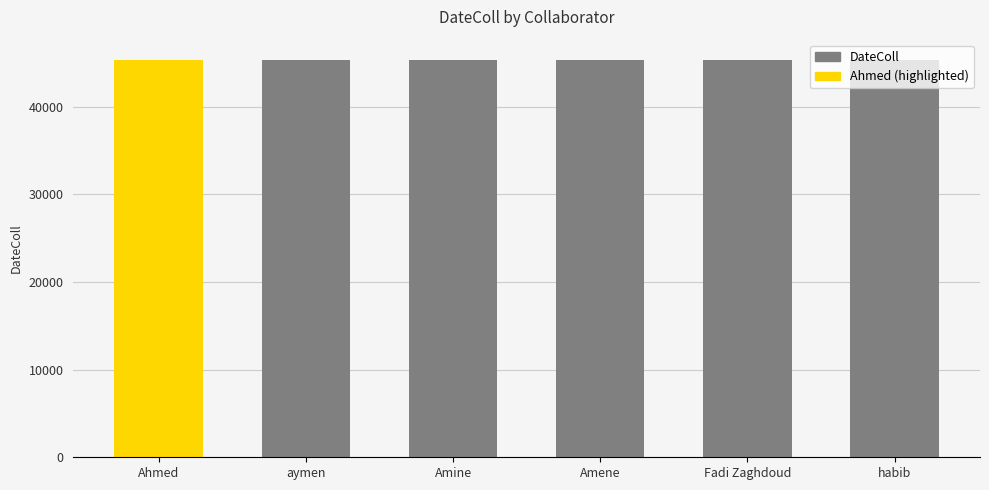

What is the minimum value shown in the chart?

45322